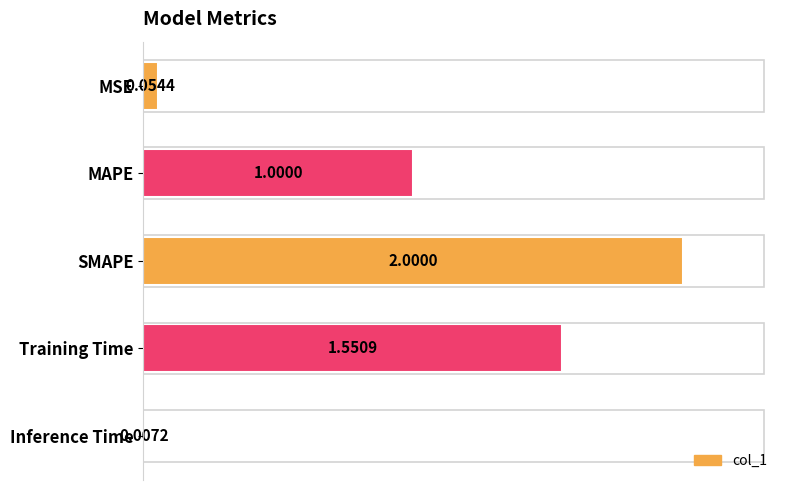

What is the sum of all values?

4.6